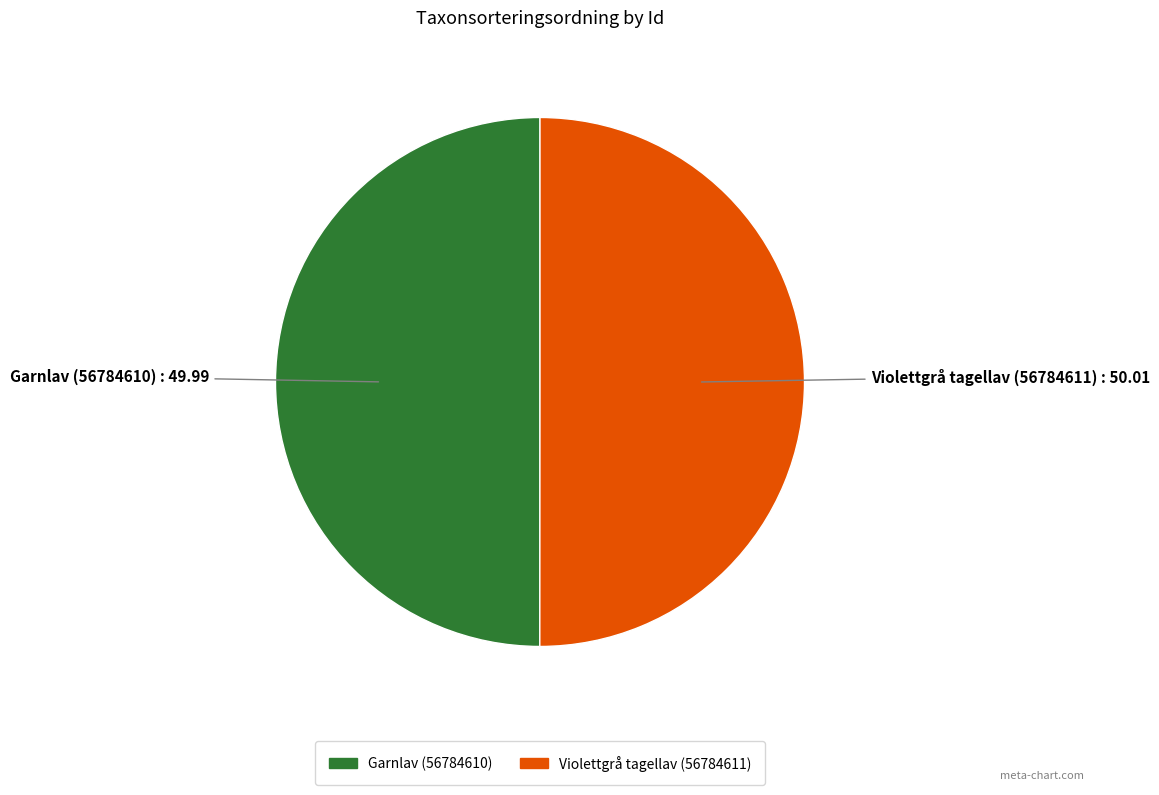

Approximately how many times larger is the value at Garnlav (56784610) compared to Violettgrå tagellav (56784611)?

1.0